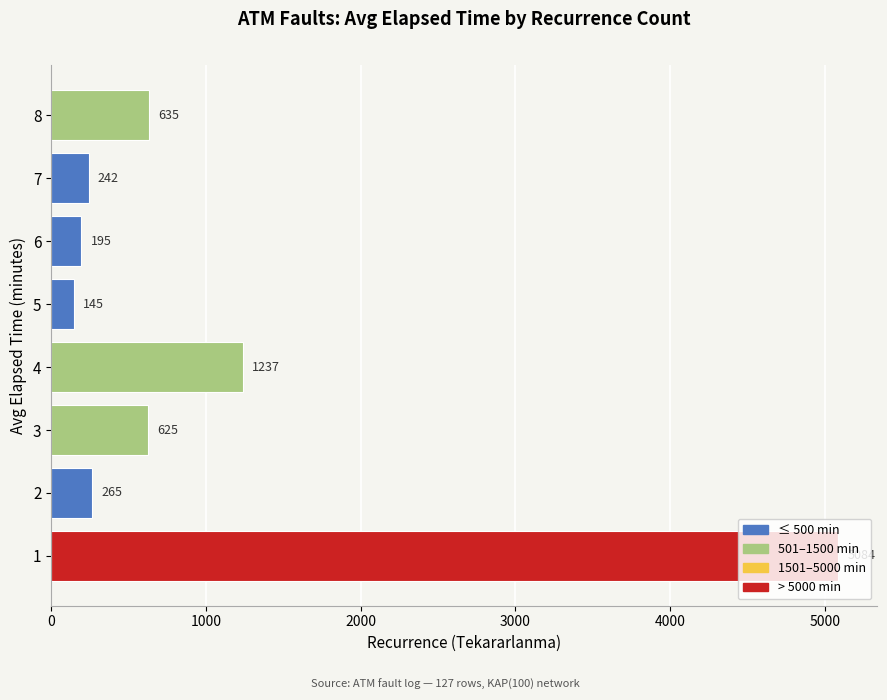

What is the maximum value shown in the chart?

5084